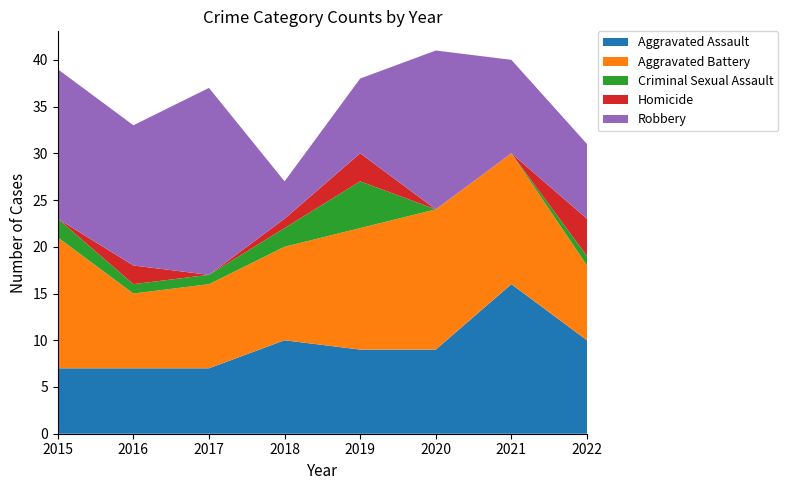

Reading left to right, what are all the values shown in this chart?

Aggravated Assault: 2015=7	2016=7	2017=7	2018=10	2019=9	2020=9	2021=16	2022=10
Aggravated Battery: 2015=14	2016=8	2017=9	2018=10	2019=13	2020=15	2021=14	2022=8
Criminal Sexual Assault: 2015=2	2016=1	2017=1	2018=2	2019=5	2020=0	2021=0	2022=1
Homicide: 2015=0	2016=2	2017=0	2018=1	2019=3	2020=0	2021=0	2022=4
Robbery: 2015=16	2016=15	2017=20	2018=4	2019=8	2020=17	2021=10	2022=8